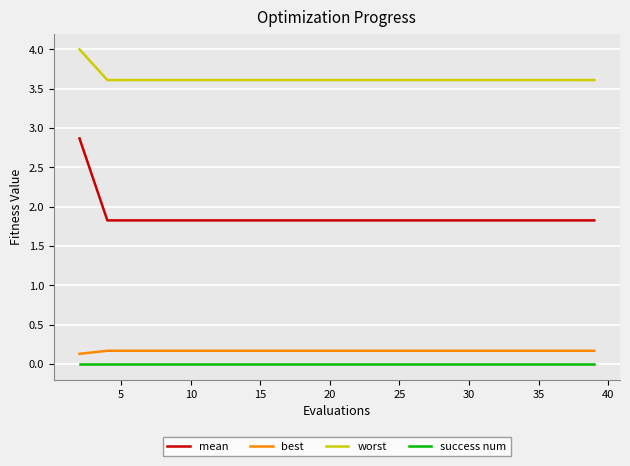

Is this an area chart (filled region under the line)?

No